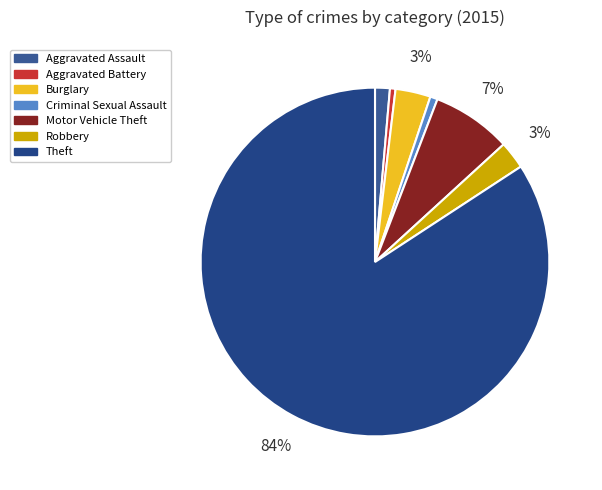

What is the total percentage of Aggravated Assault and Burglary?

4.6%